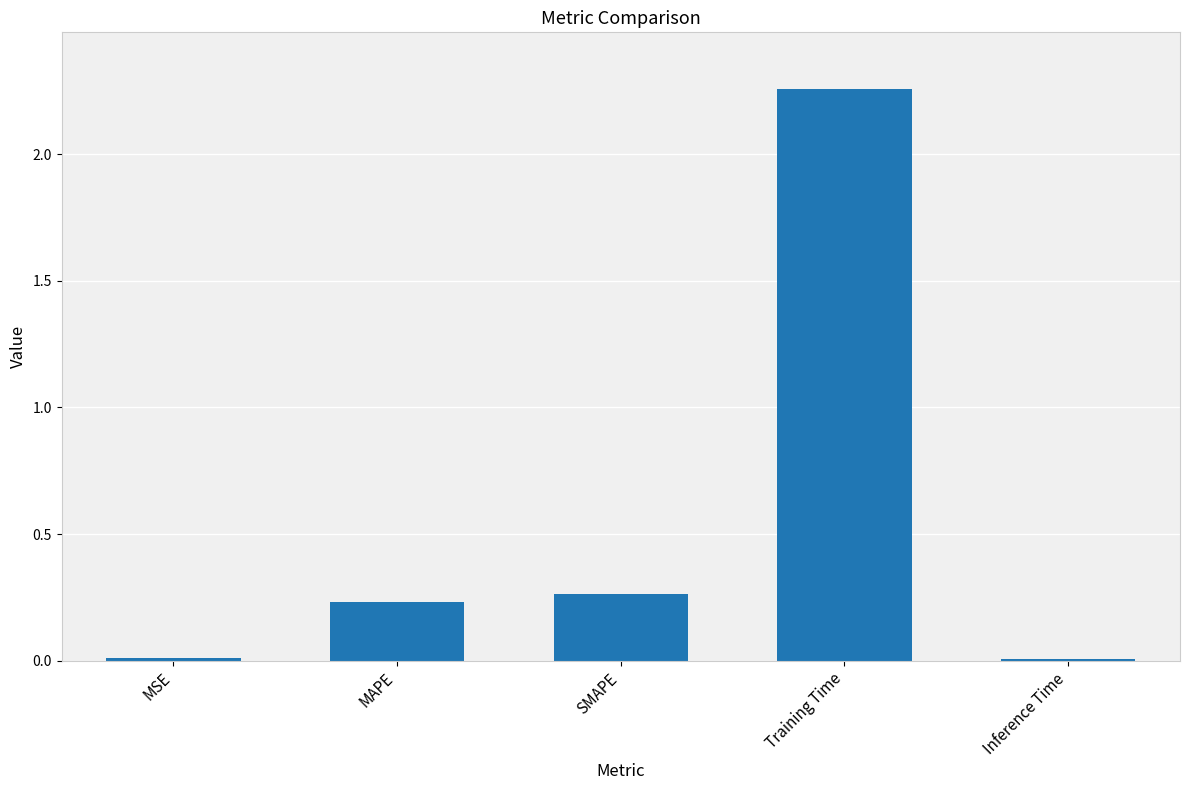

Which has a higher value, Training Time or MSE?

Training Time